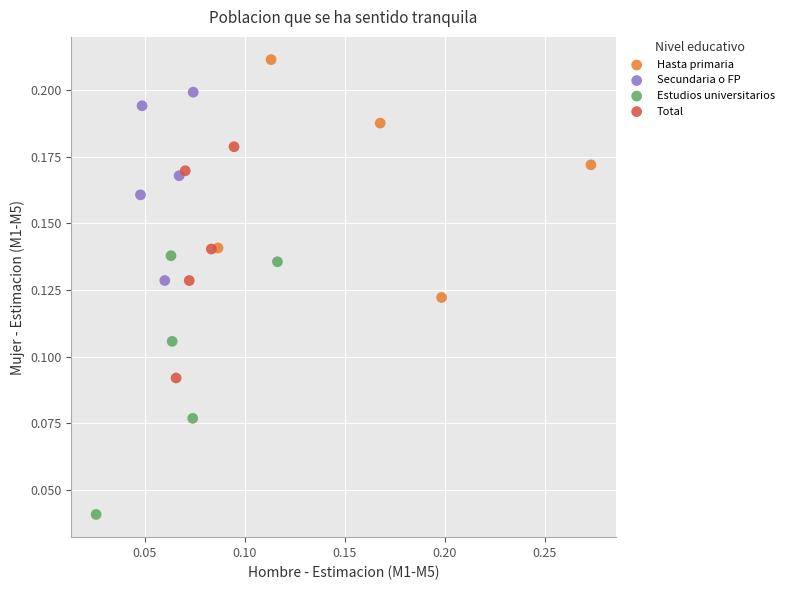

Which series contains the lowest Y value?

Estudios universitarios